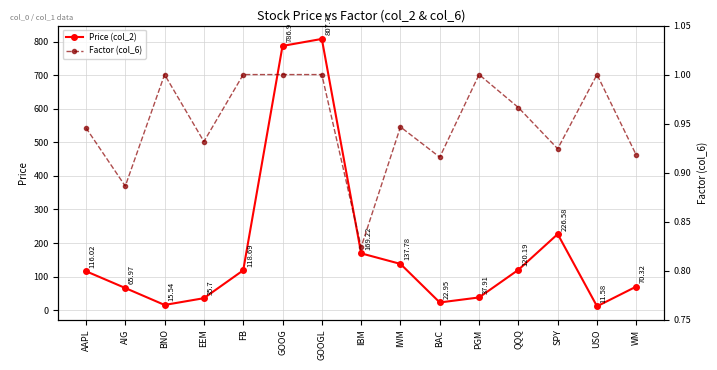

Between GOOG and SPY, which series saw the biggest shift?

Price (col_2)